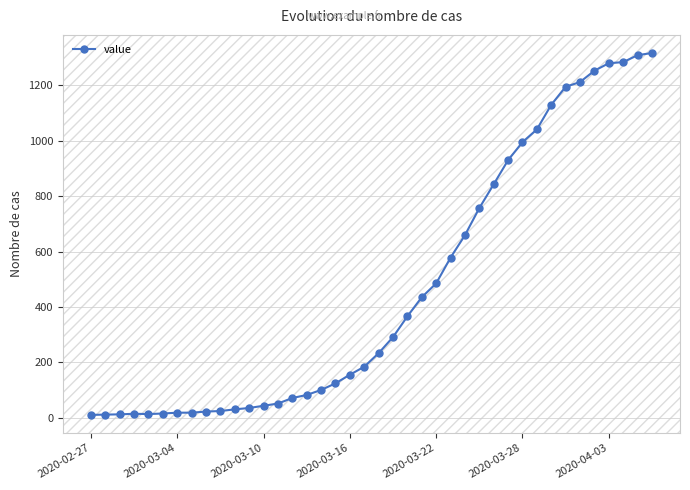

What is the minimum value shown in the chart?

10